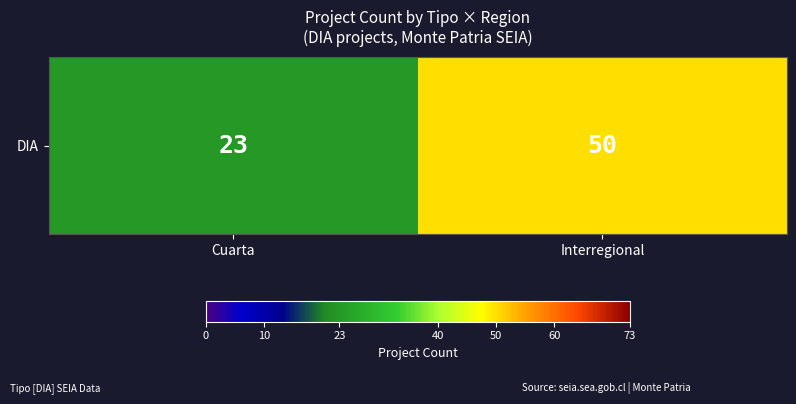

At which category does the chart reach its peak across all series?

Interregional